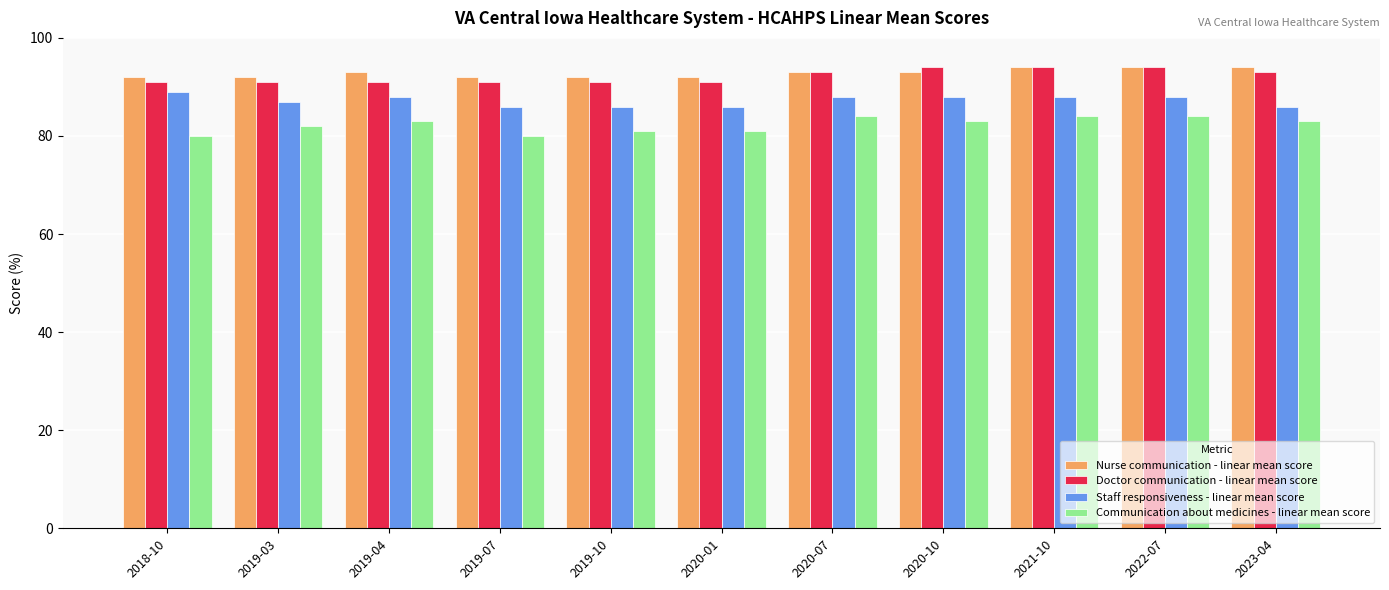

What is the greatest value displayed?

94